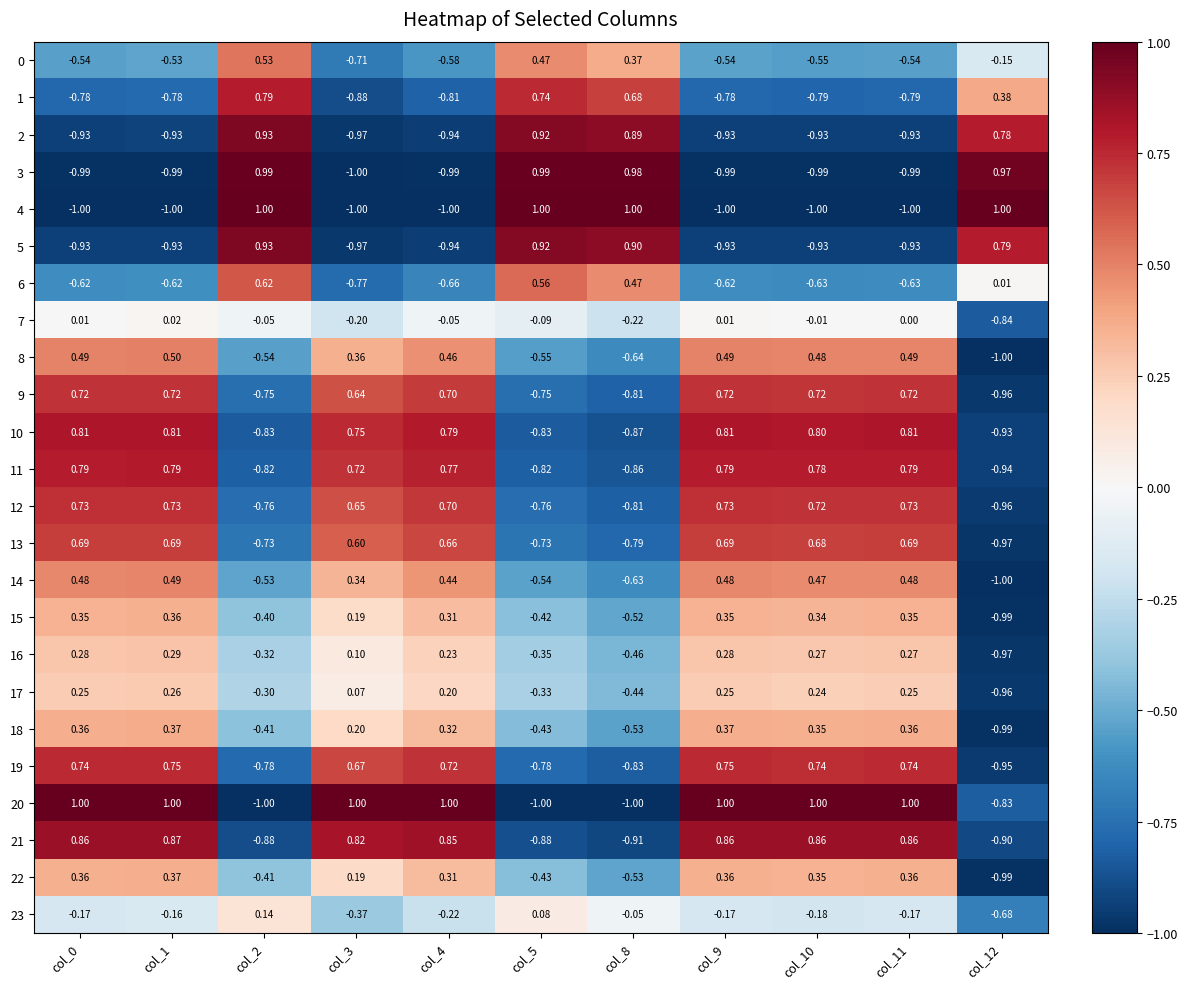

What is the smallest value displayed?

-1.0